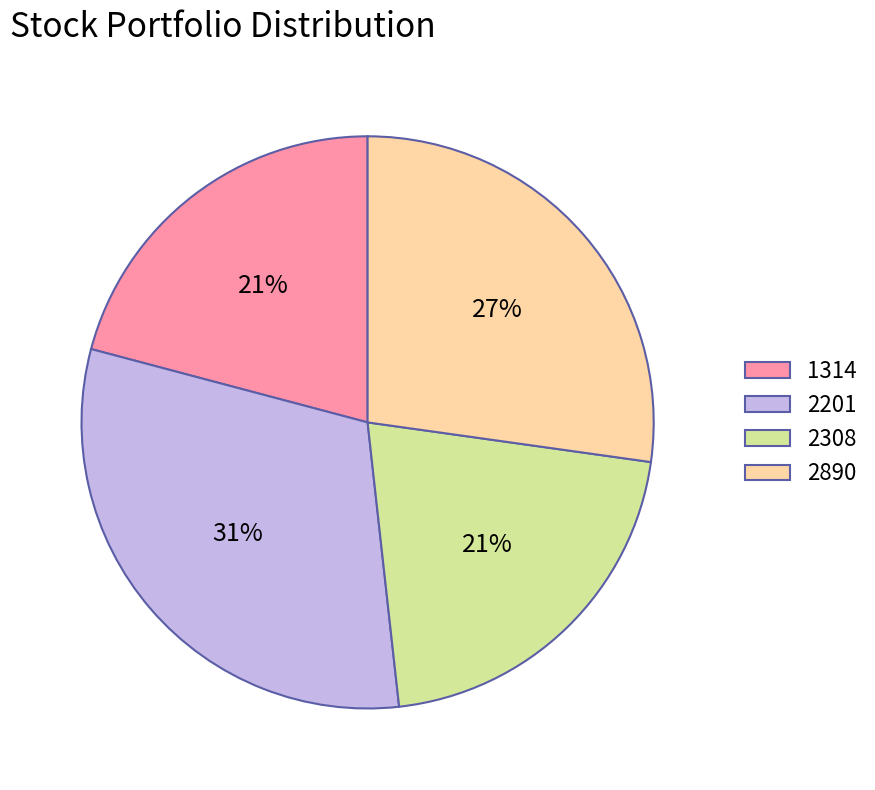

To the nearest percent, what is the difference between the largest and smallest slice percentages?

10%